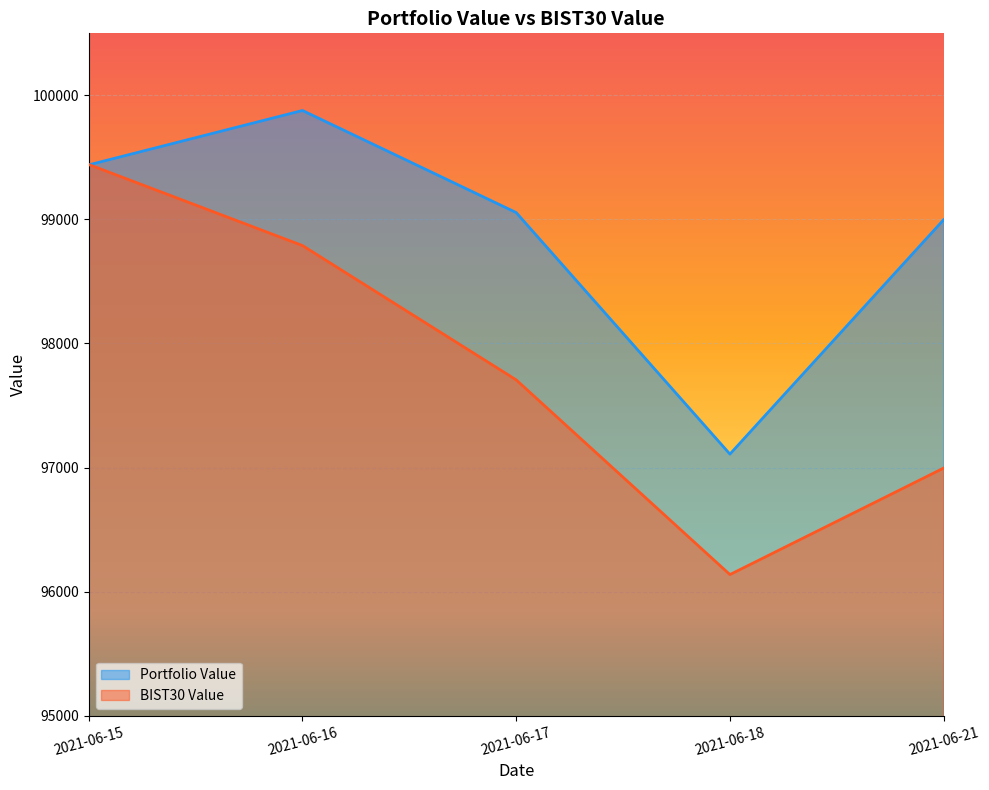

What is the greatest value displayed?

99877.9